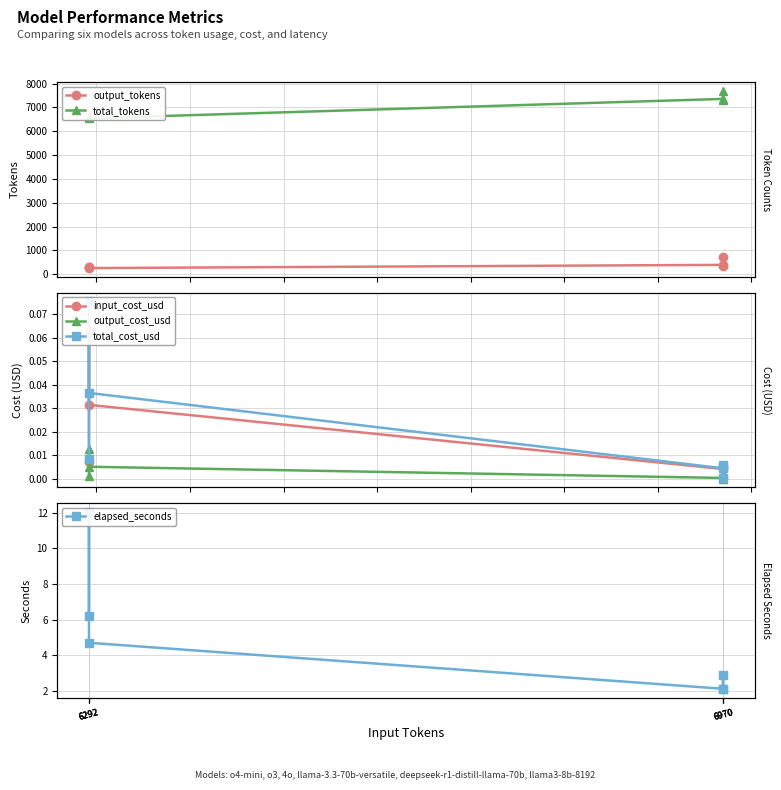

What are all the series names shown in the legend?

output_tokens, total_tokens, input_cost_usd, output_cost_usd, total_cost_usd, elapsed_seconds